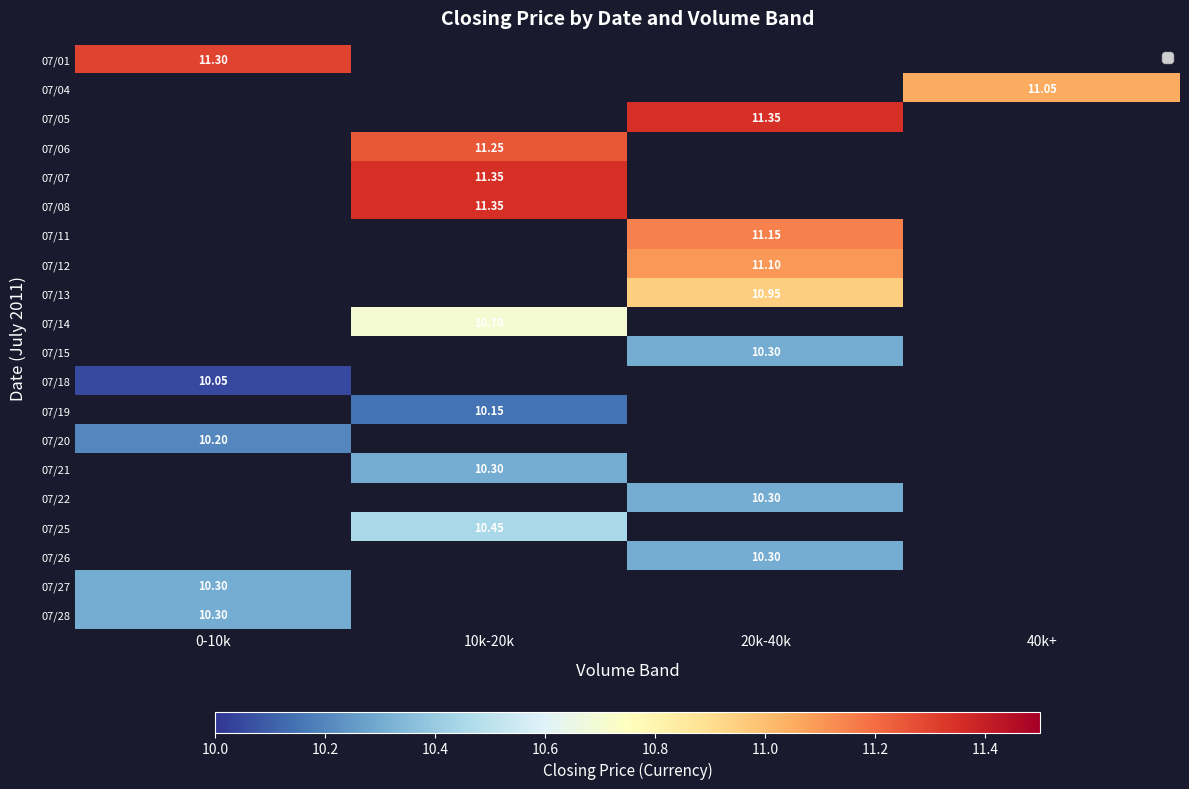

Is the value of 07/04 at 40k+ greater than the value of 07/07 at 10k-20k?

No